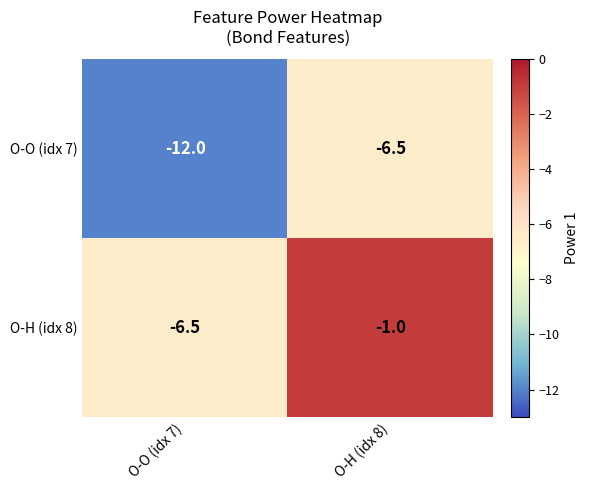

True or false: O-H (idx 8) has a value of -8.5 at O-O (idx 7).

False